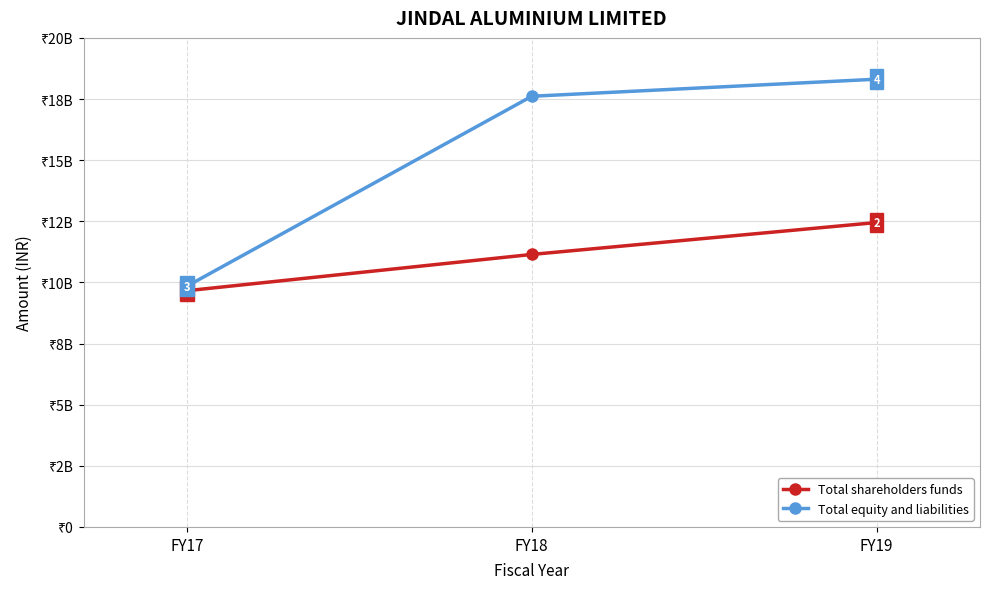

What are all the series names shown in the legend?

Total shareholders funds, Total equity and liabilities